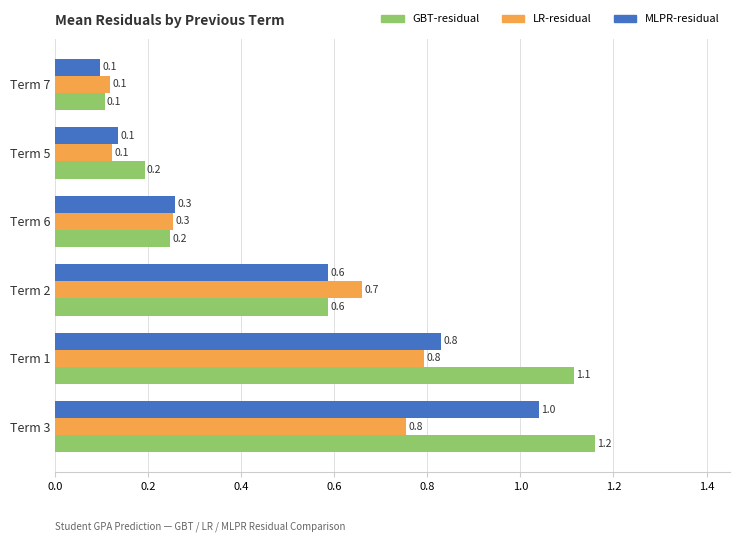

What is the difference between the MLPR-residual values at Term 7 and Term 3?

0.9